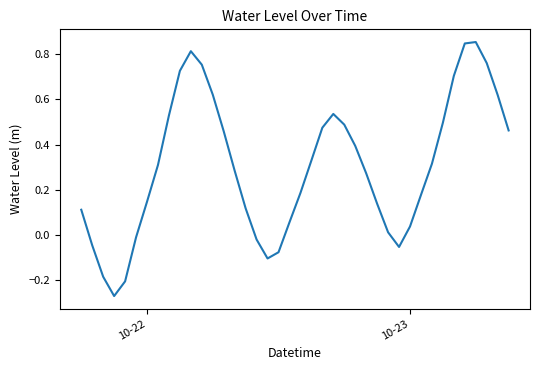

What is the difference between the maximum and minimum values?

1.1